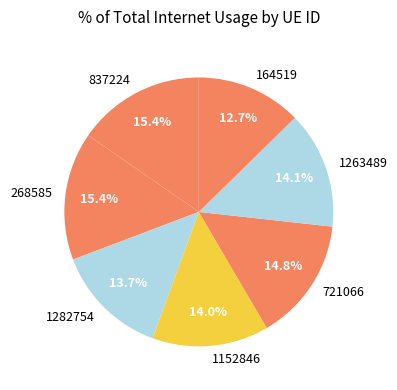

Combined, do 1282754 and 721066 account for over 50%?

No